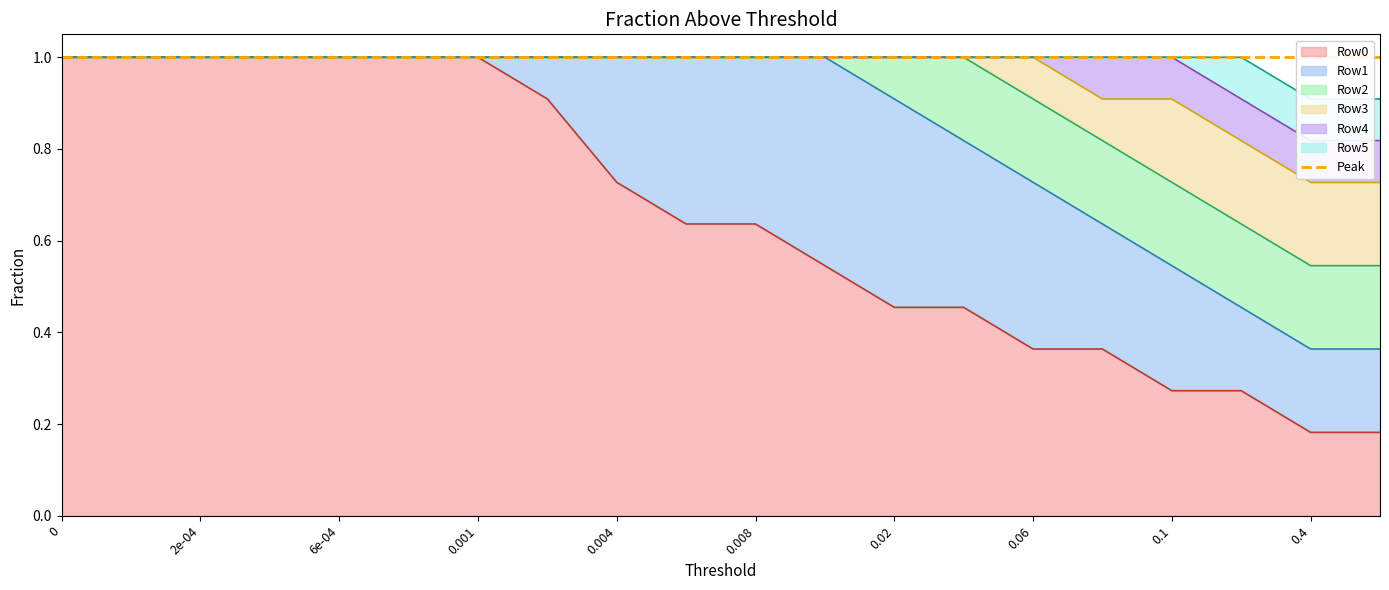

Which series has the largest total across all categories?

Row0